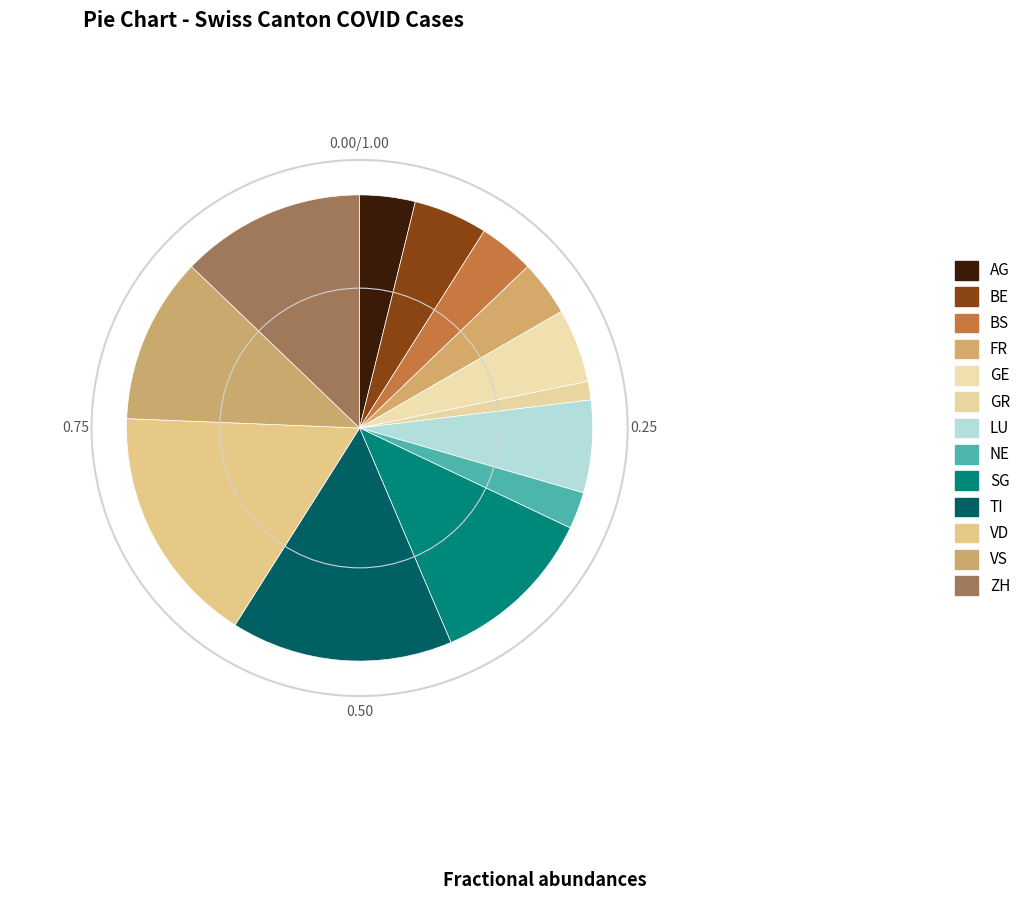

Which slice is the largest?

VD